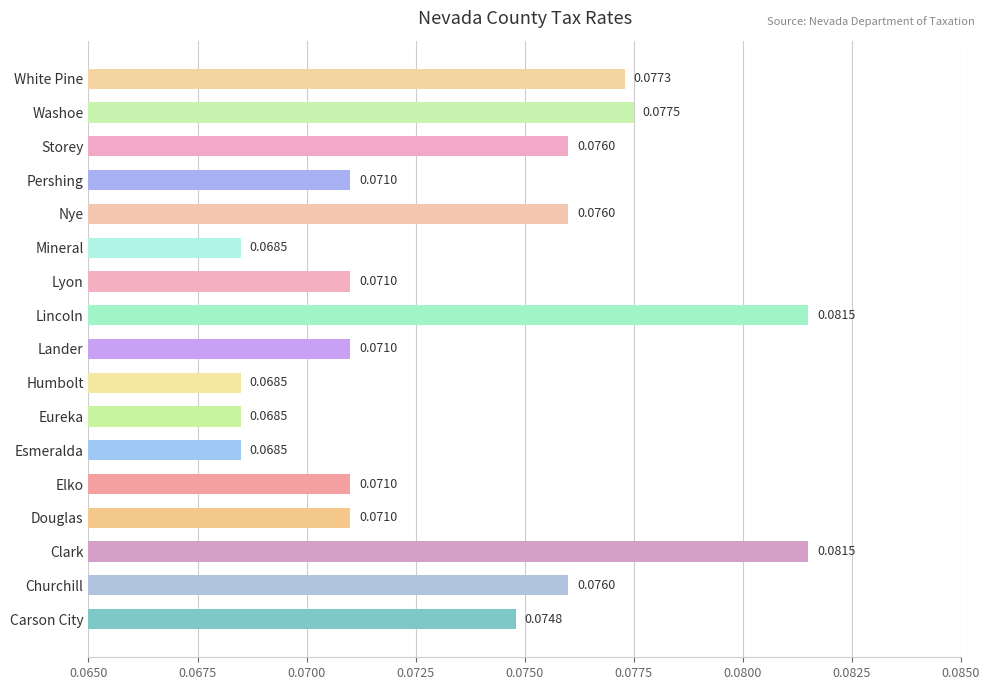

What is the sum of all values?

1.2